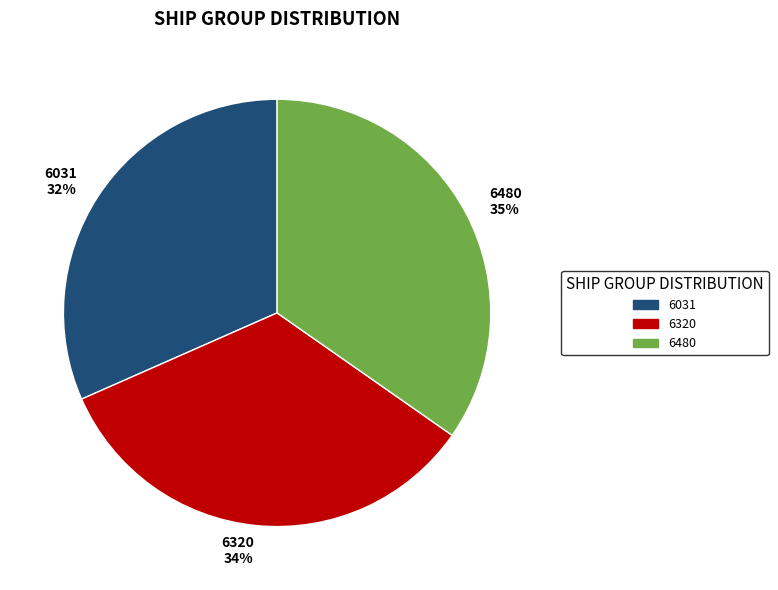

Is 6320 the majority of the pie?

No